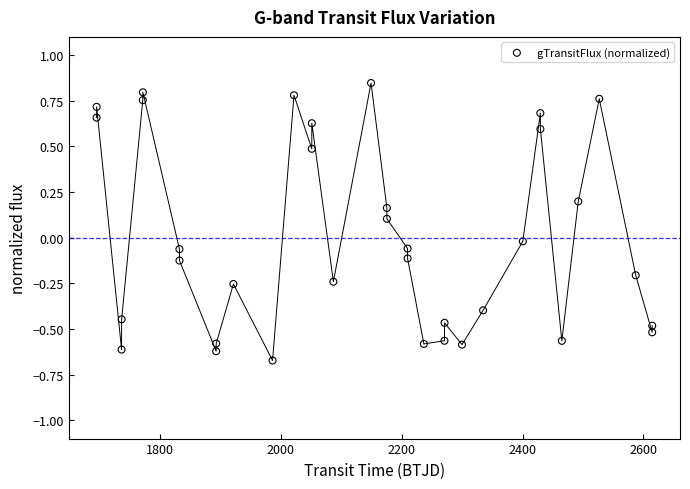

What is the range of X values (max minus min)?

919.0